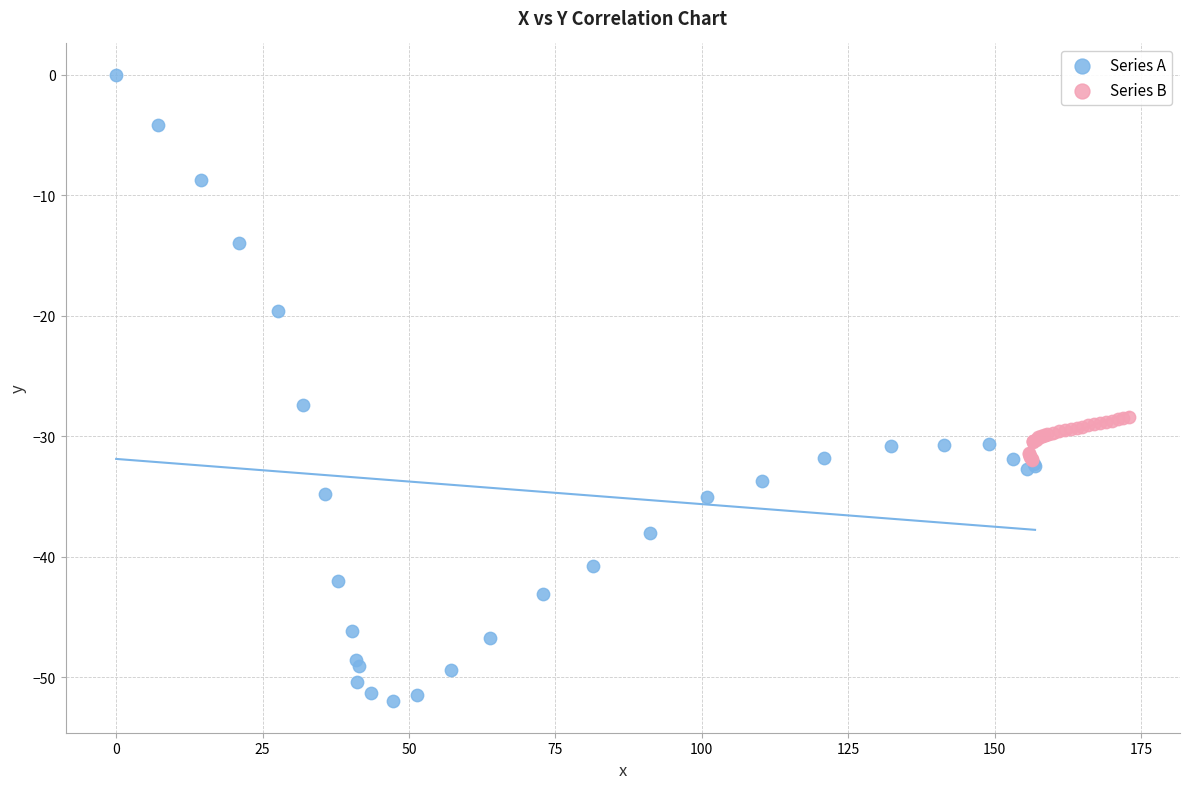

Which series contains the lowest Y value?

Series A